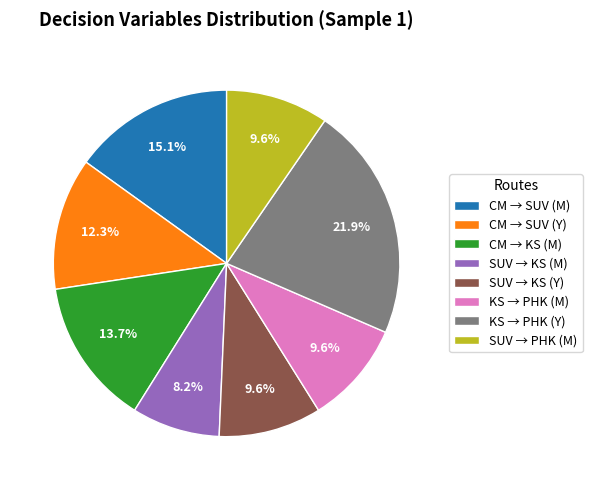

What portion of the pie excludes CM → SUV (M)?

84.9%